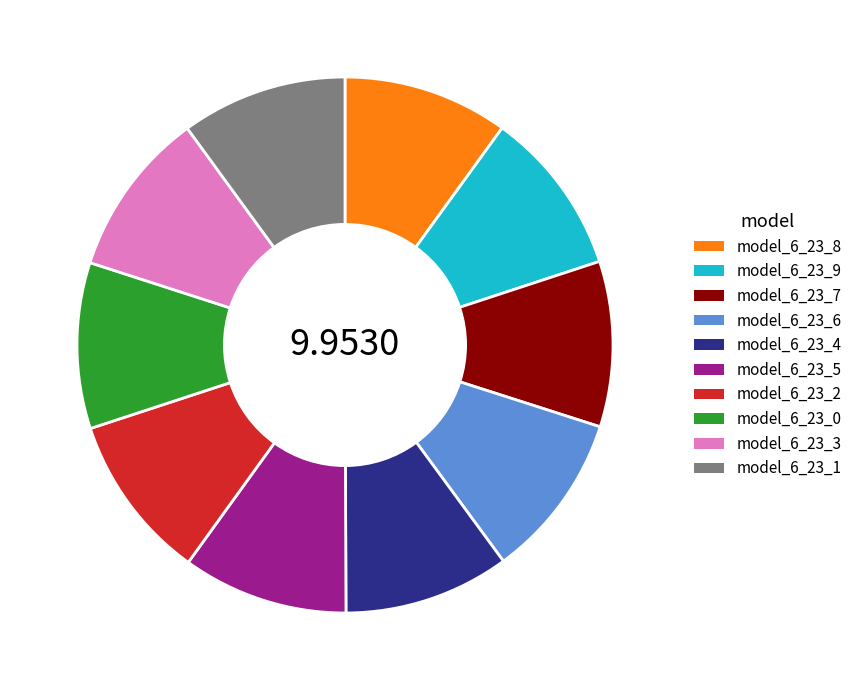

Combined, do model_6_23_9 and model_6_23_8 account for over 50%?

No